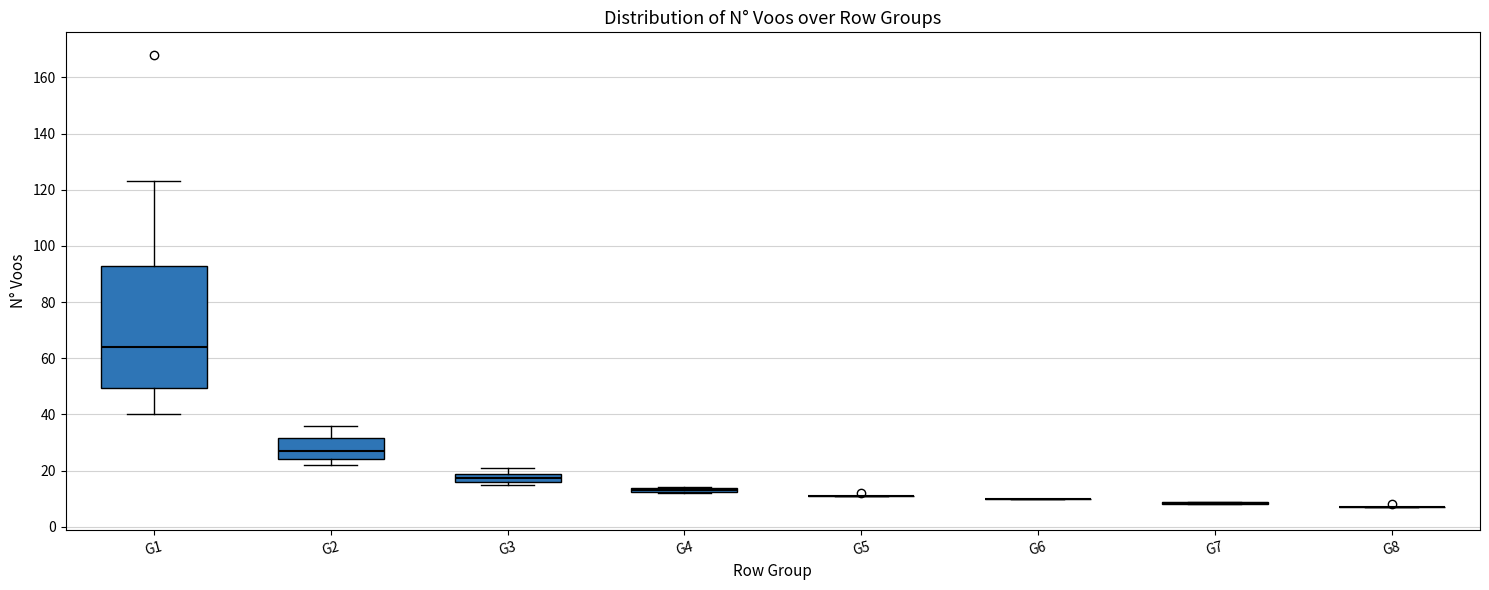

Comparing the boxes themselves (not the whiskers), which one is the tallest?

G1